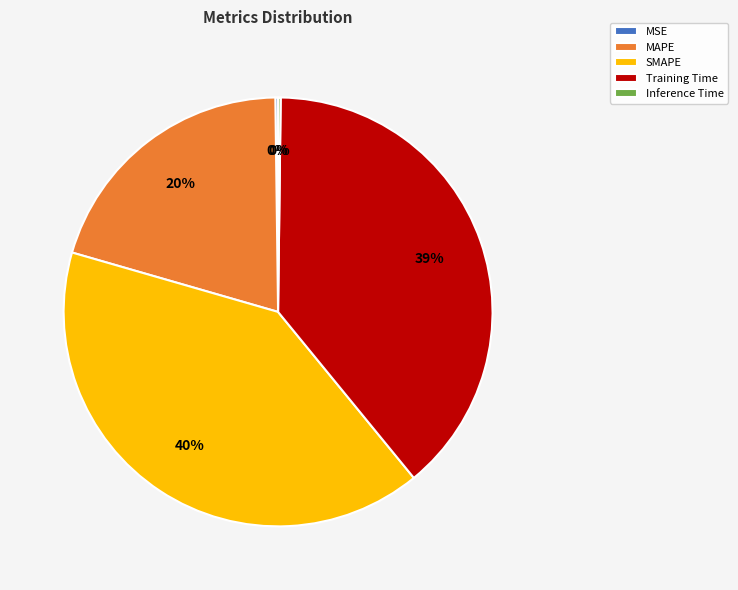

Which has a higher value, MAPE or SMAPE?

SMAPE